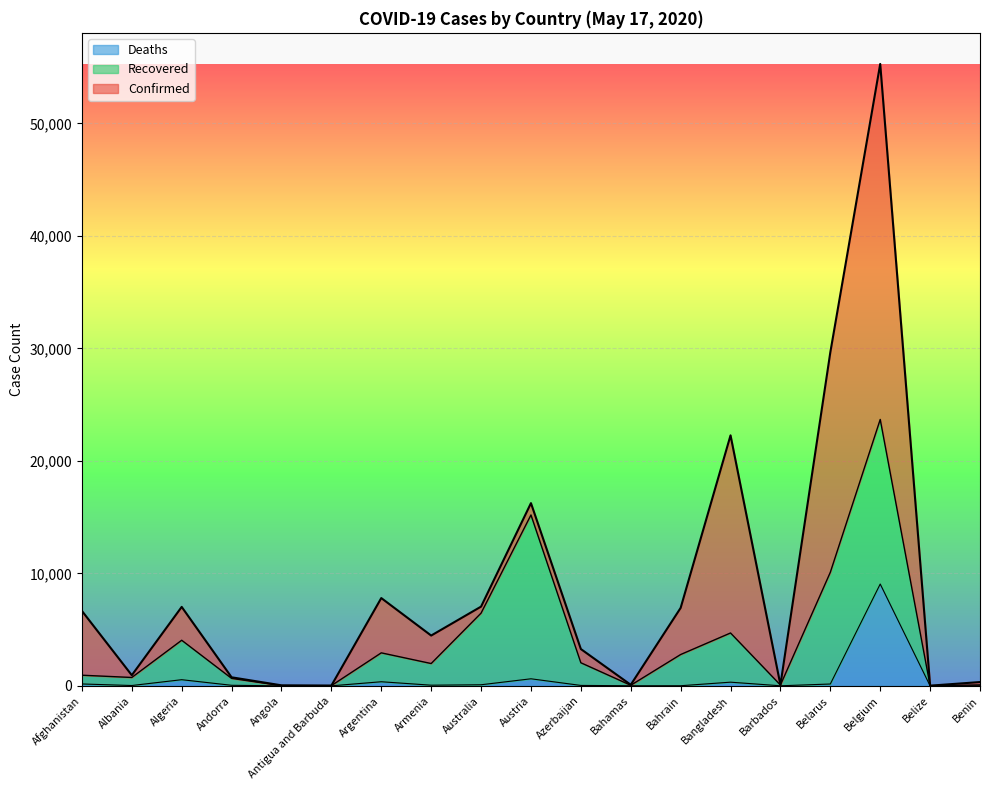

Is it true that Confirmed equals 946 at Albania?

True